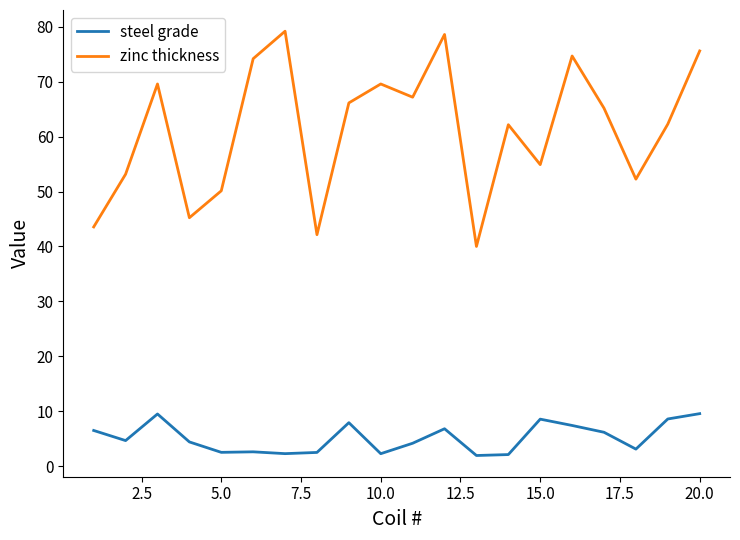

What is the difference between the maximum and minimum values in the zinc thickness series?

39.1